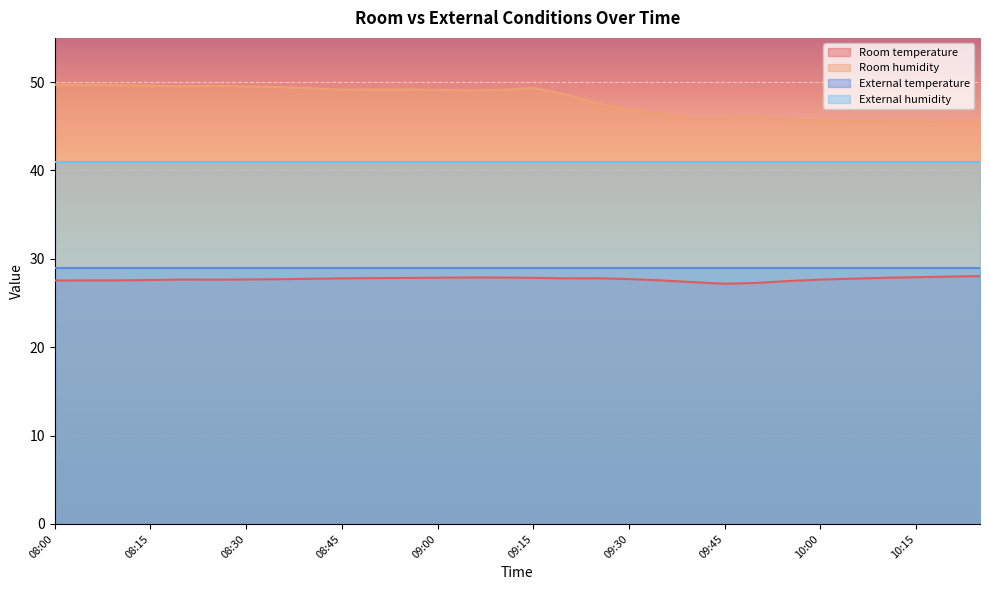

How many lines are shown in the chart?

4